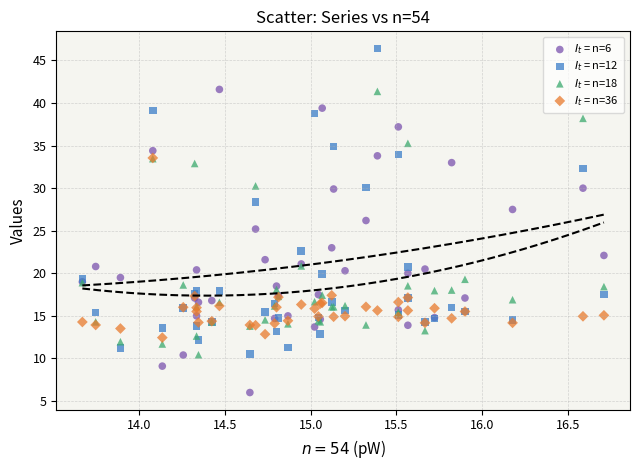

What are all the series names shown in the legend?

$I_t$ = n=6, $I_t$ = n=12, $I_t$ = n=18, $I_t$ = n=36